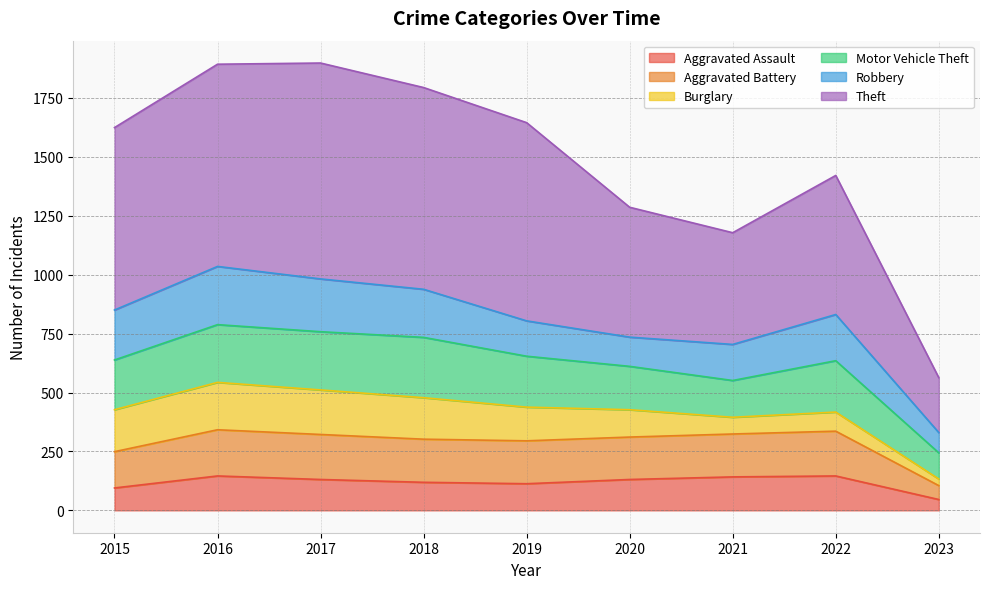

Between 2022 and 2017, which is larger?

2022